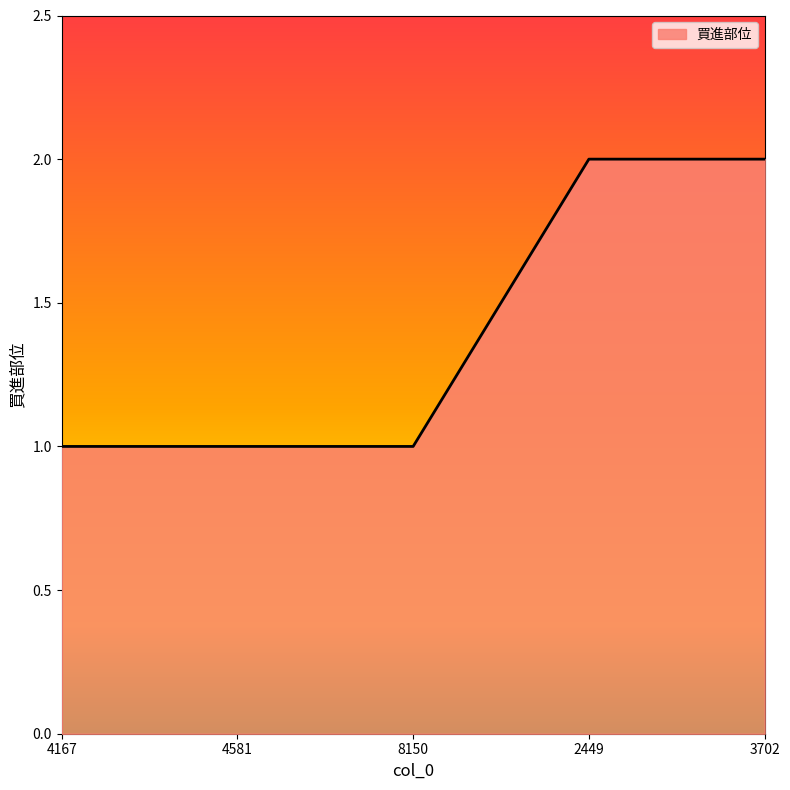

What is the greatest value displayed?

2